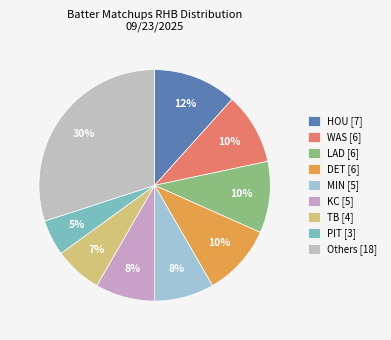

Which slice is the smallest?

PIT [3]